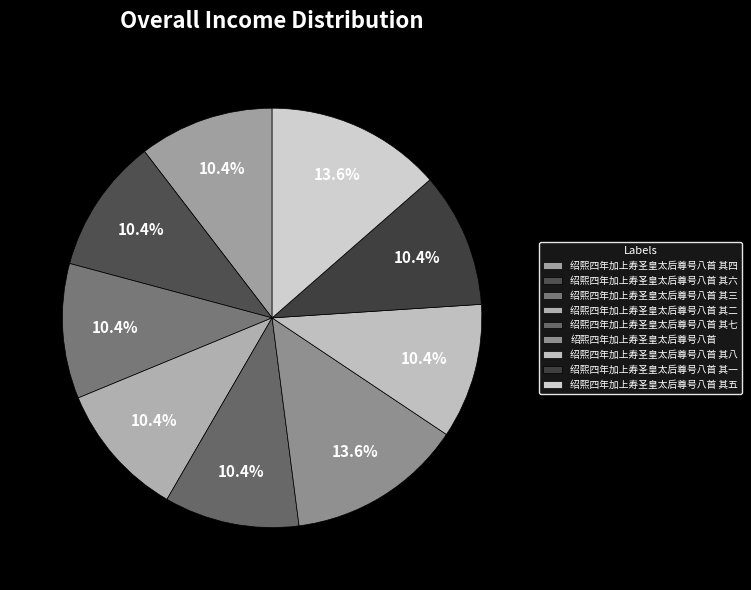

What percentage is the 绍熙四年加上寿圣皇太后尊号八首 其八 slice, to the nearest percent?

10%